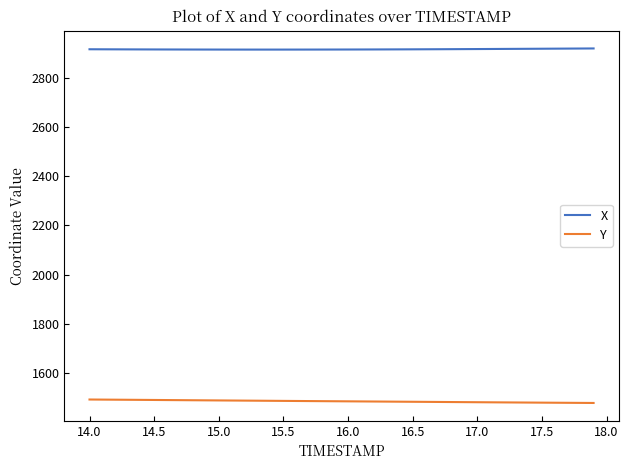

Which series has the largest total across all categories?

X